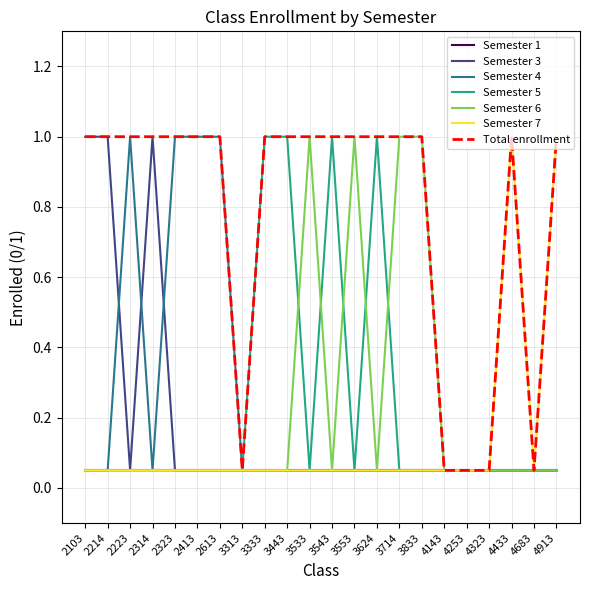

True or false: Semester 6 and Semester 4 cross at least once.

False